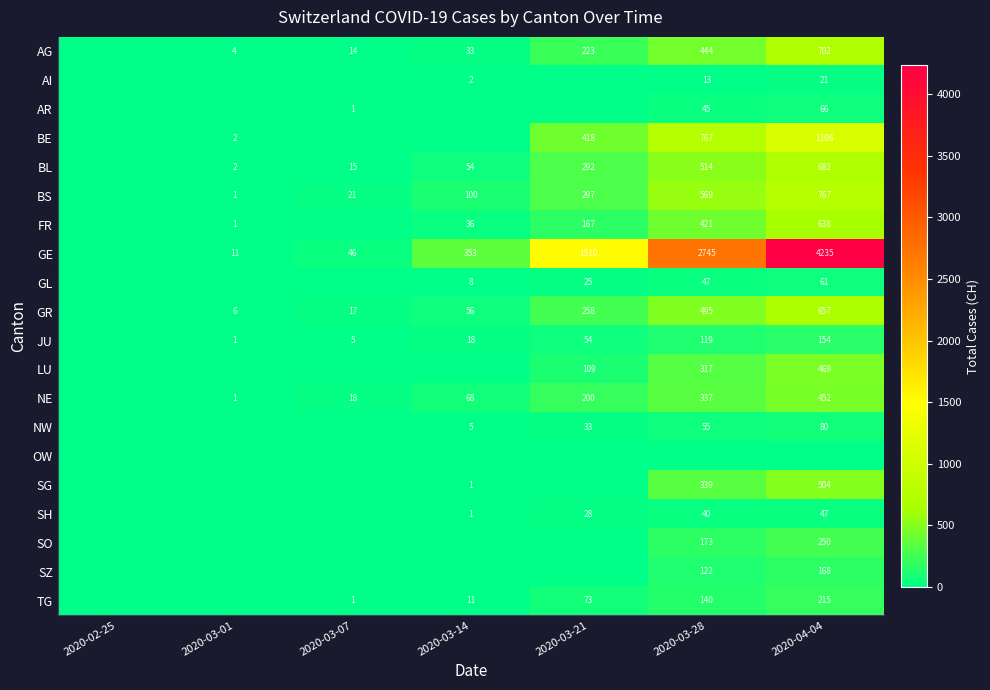

What is the sum of the GE values at 2020-03-01 and 2020-03-21?

1521